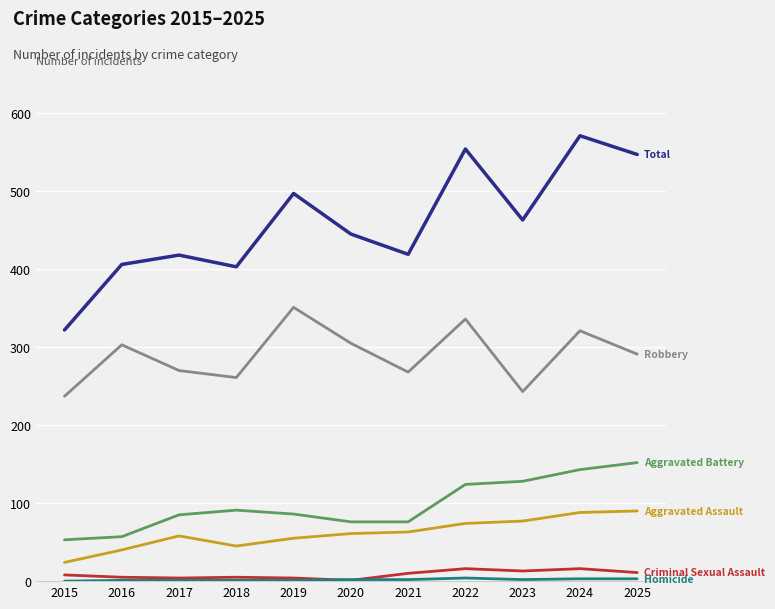

What is the greatest value displayed?

571